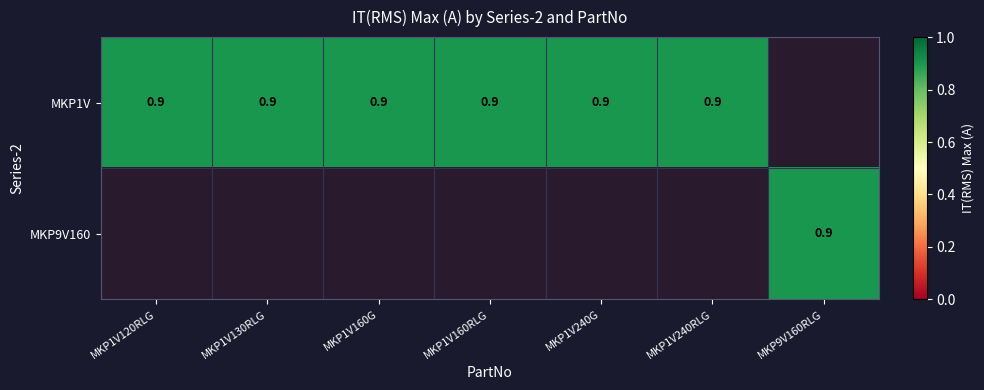

What is the sum of the MKP1V values at MKP1V240G and MKP1V160RLG?

1.8